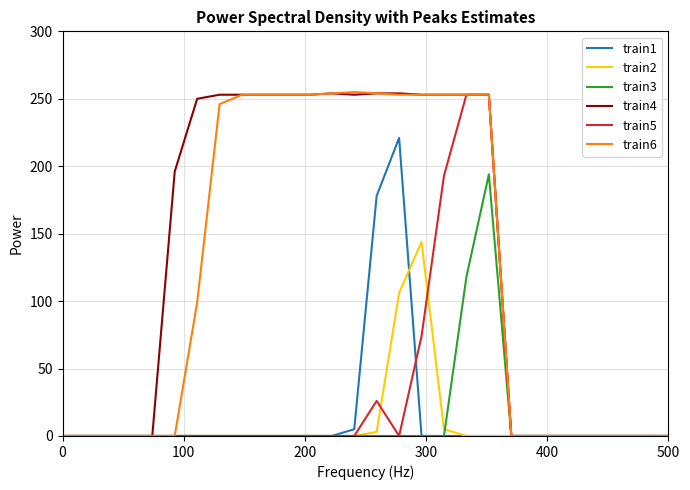

True or false: train3 and train2 intersect in this chart.

True